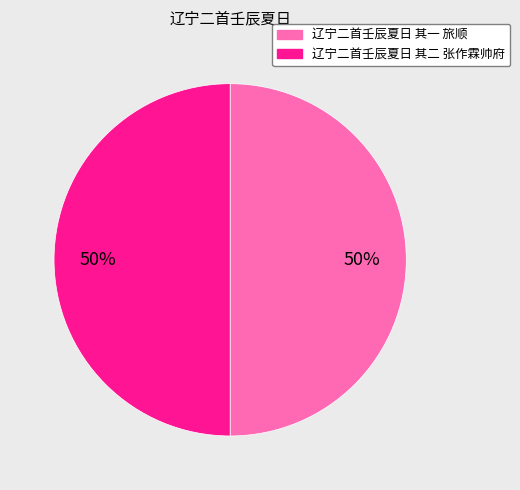

The 辽宁二首壬辰夏日 其二 张作霖帅府 slice represents 62% of the pie. True or false?

False